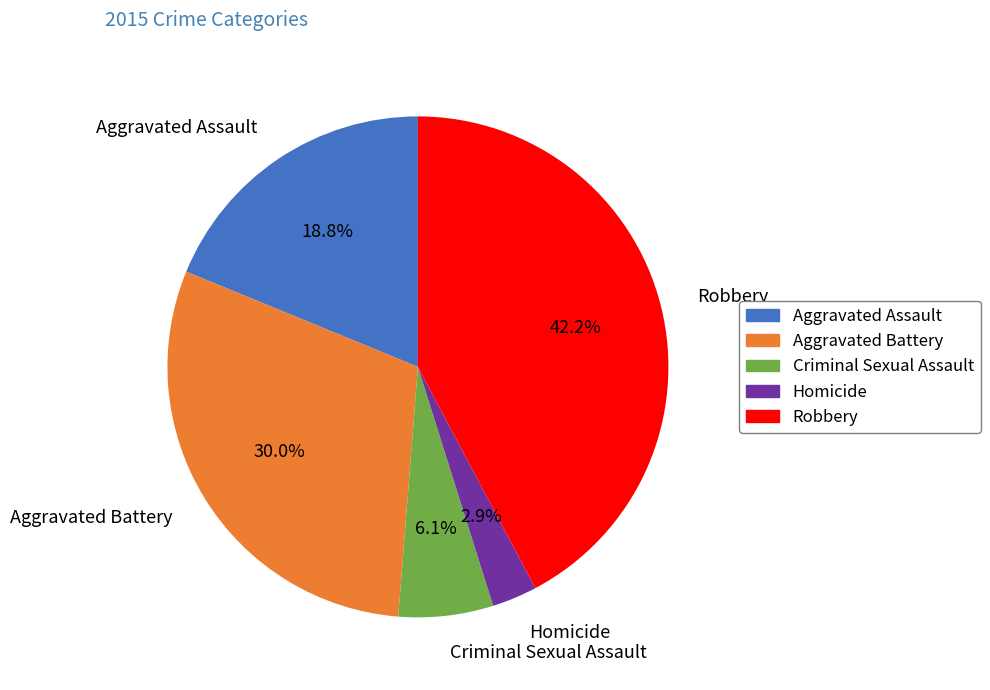

Rank the categories by value from lowest to highest.

Homicide, Criminal Sexual Assault, Aggravated Assault, Aggravated Battery, Robbery